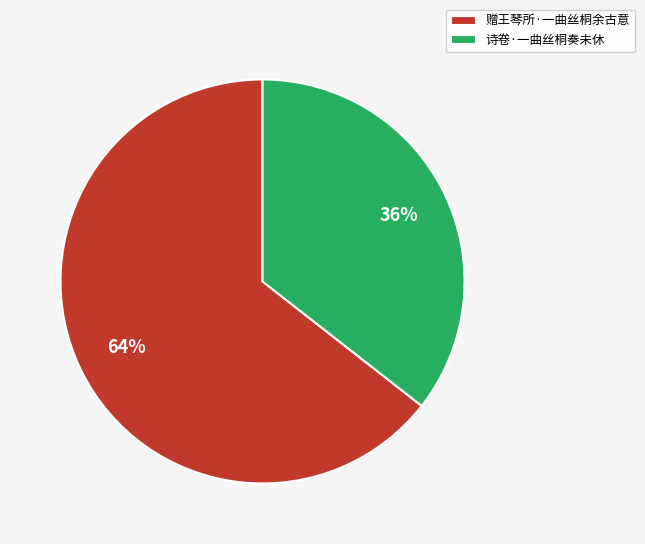

Do 诗卷·一曲丝桐奏未休 and 赠王琴所·一曲丝桐余古意 together represent more than half of the pie?

Yes